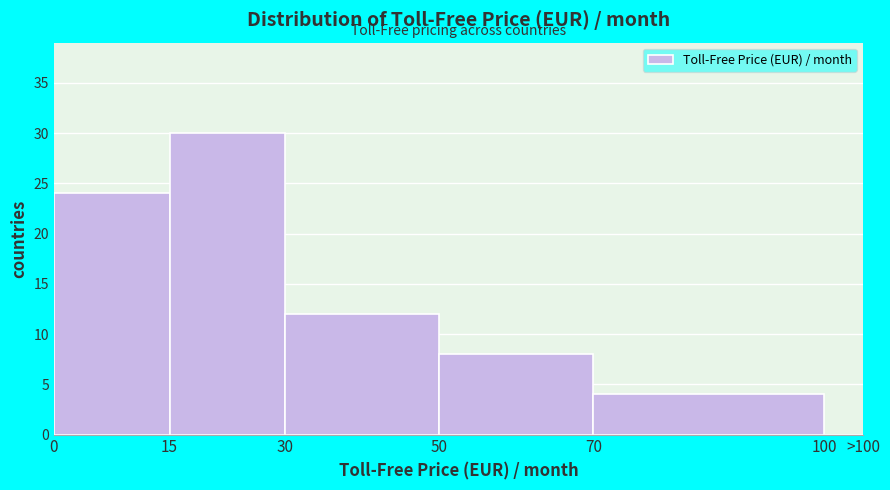

Reading right to left, list all the values displayed in this chart.

100=0	70=4	50=8	30=12	15=30	0=24